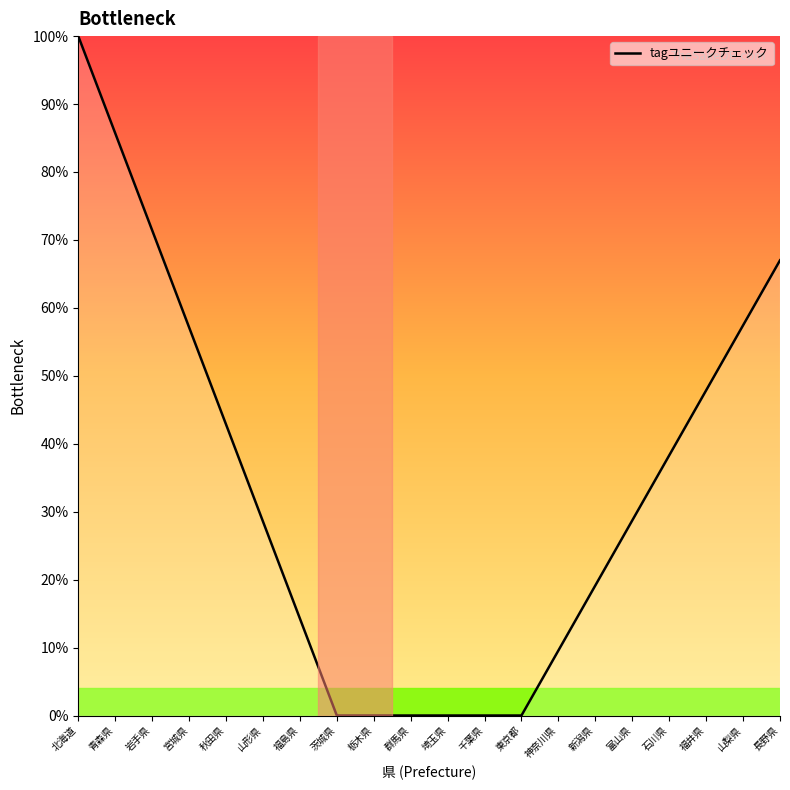

Which has a higher value, 秋田県 or 千葉県?

秋田県